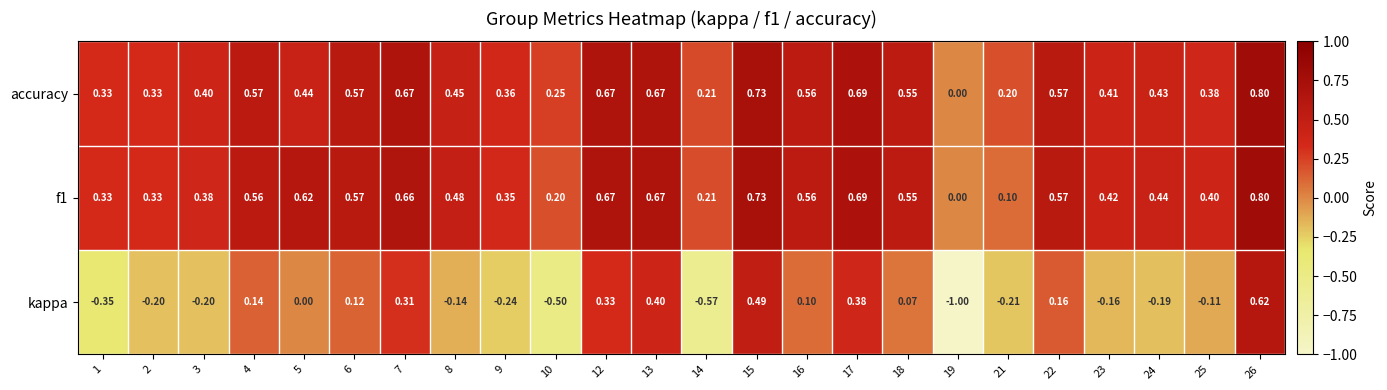

Which series has the largest range (max minus min)?

kappa